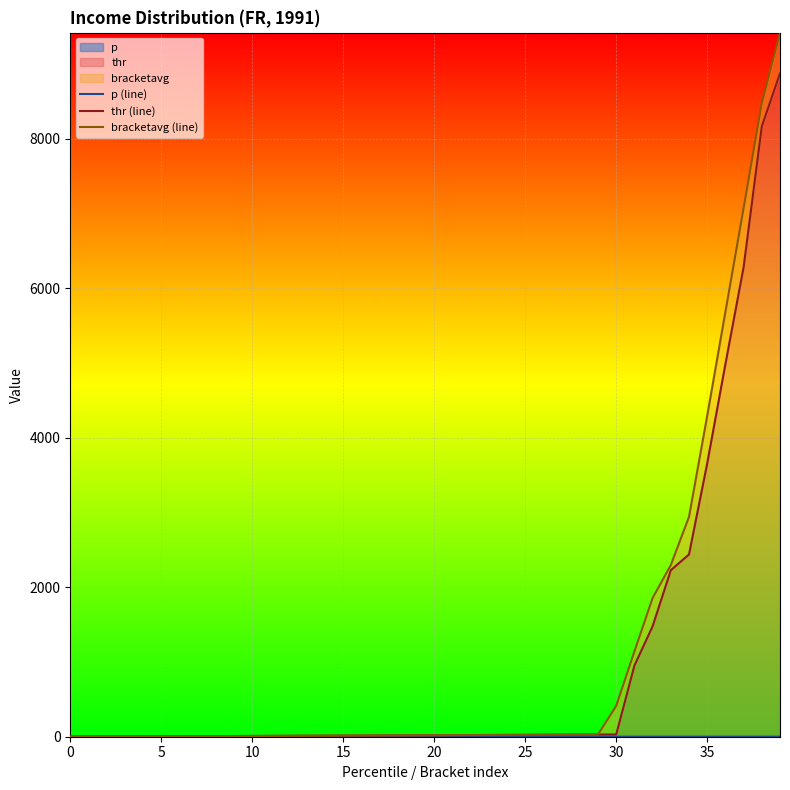

What is the difference between the second highest and minimum values in the thr (line) series?

8168.5